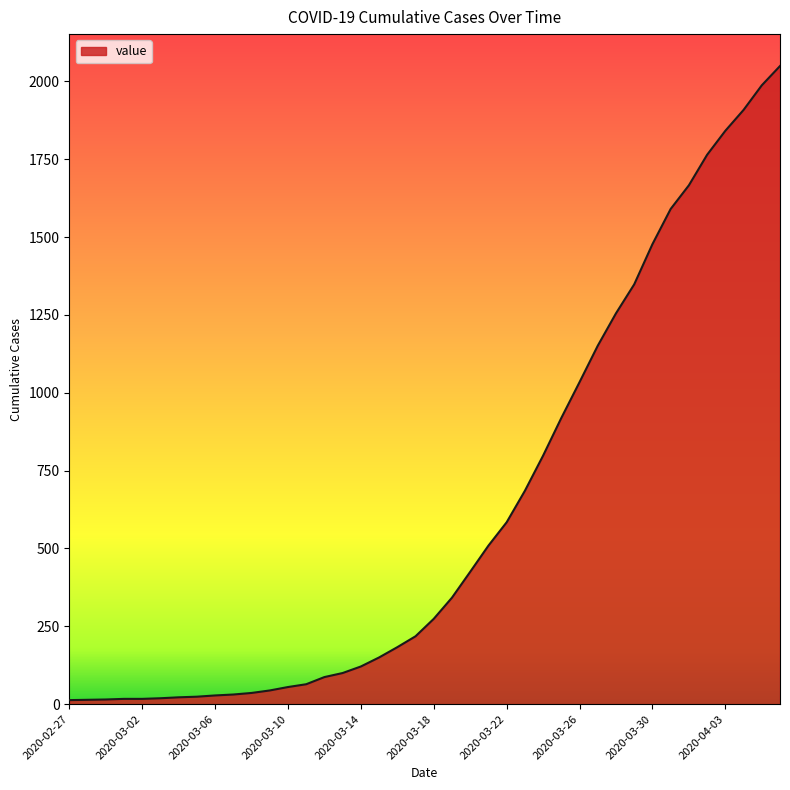

What is the difference between the maximum and minimum values?

2036